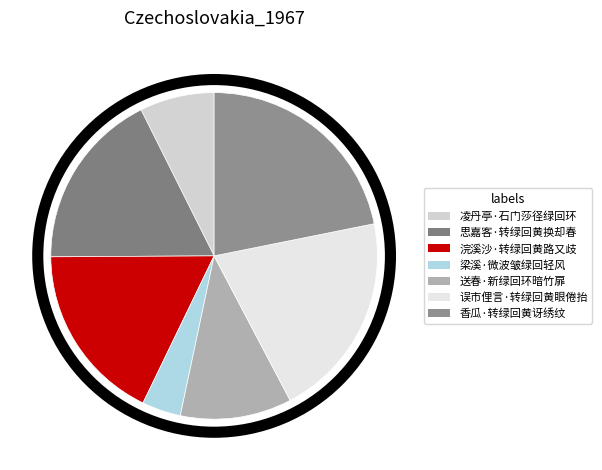

To the nearest percent, what is the difference between the 梁溪·微波皱绿回轻风 and 香瓜·转绿回黄讶绣纹 slice percentages?

18%